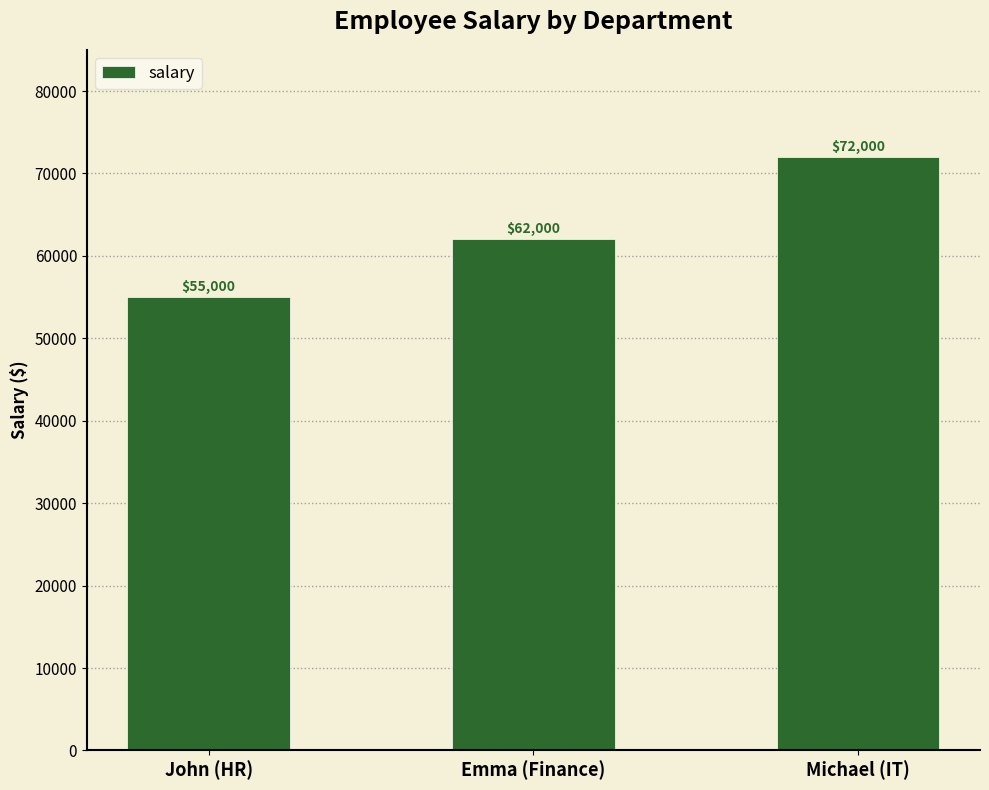

What is the label of the 1st bar from the left?

John (HR)